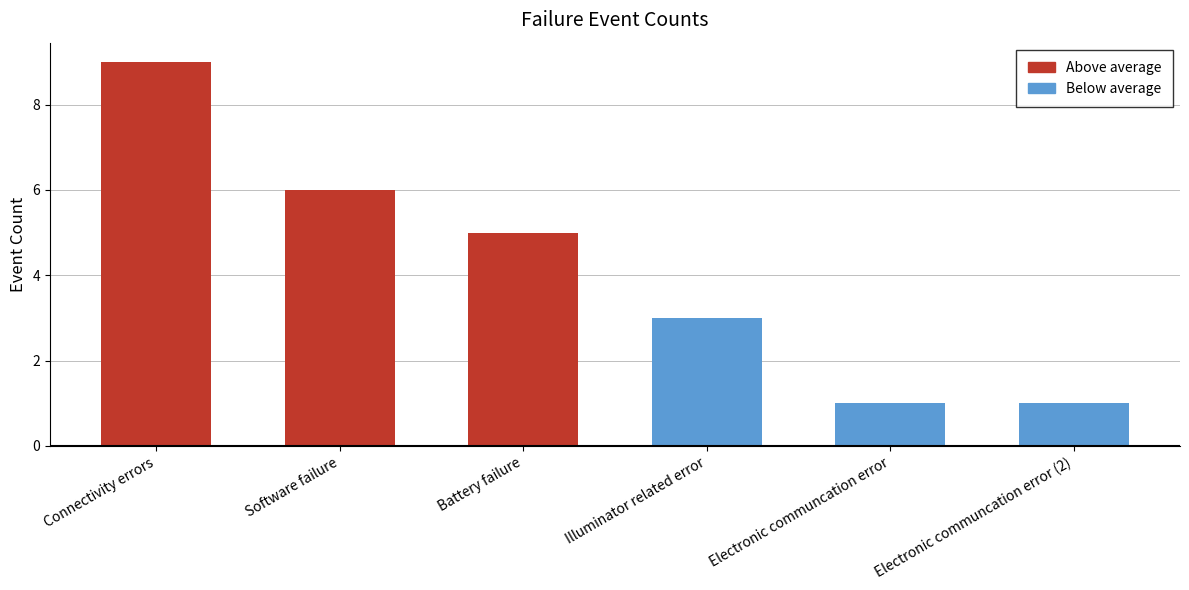

What is the change in value from Connectivity errors to Software failure?

-3